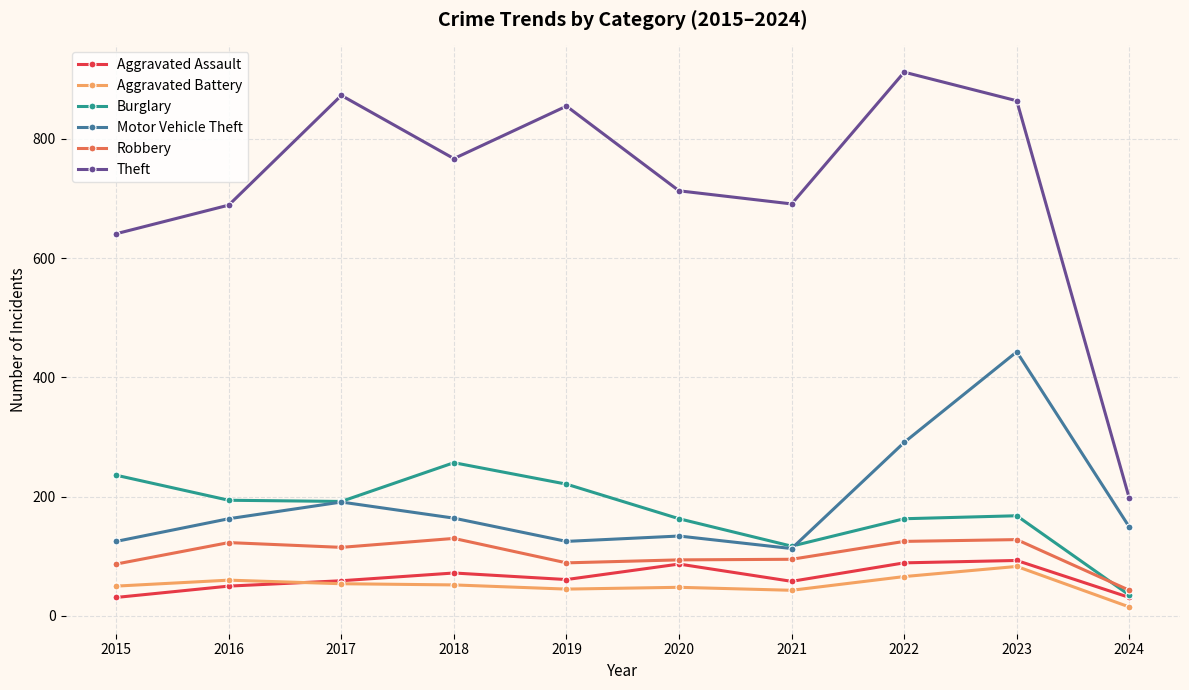

How many lines are shown in the chart?

6